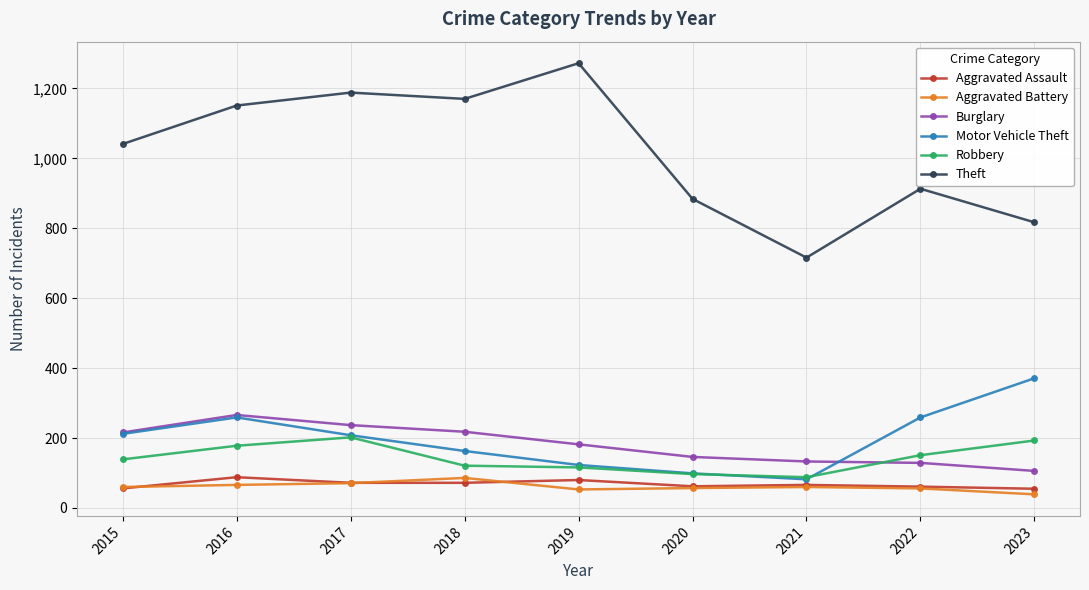

True or false: Theft and Motor Vehicle Theft cross at least once.

False